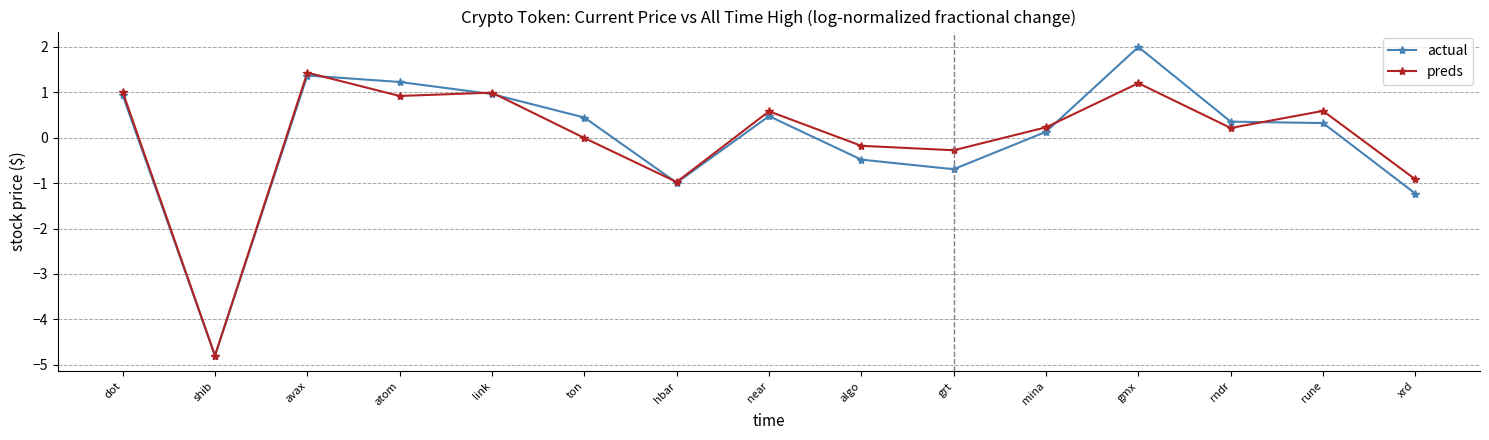

Rank the series by their maximum value, from highest to lowest.

actual, preds